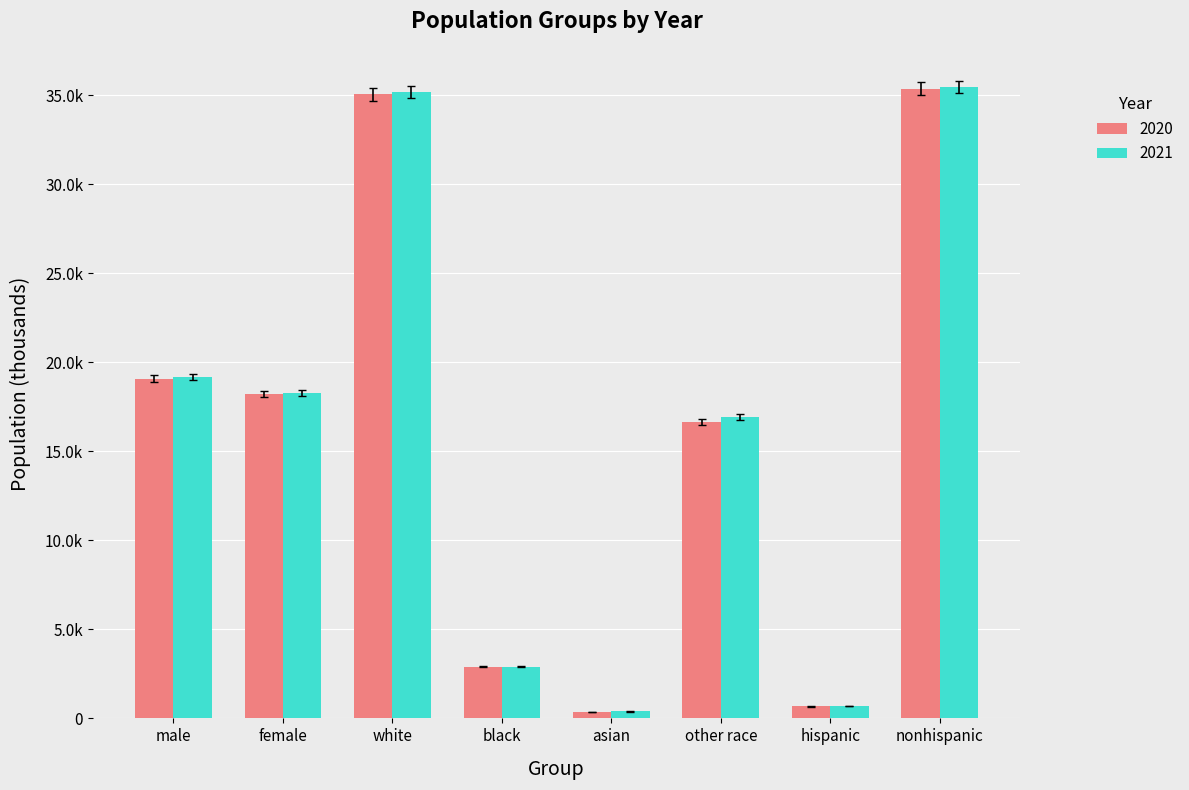

What are all the series names shown in the legend?

2020, 2021